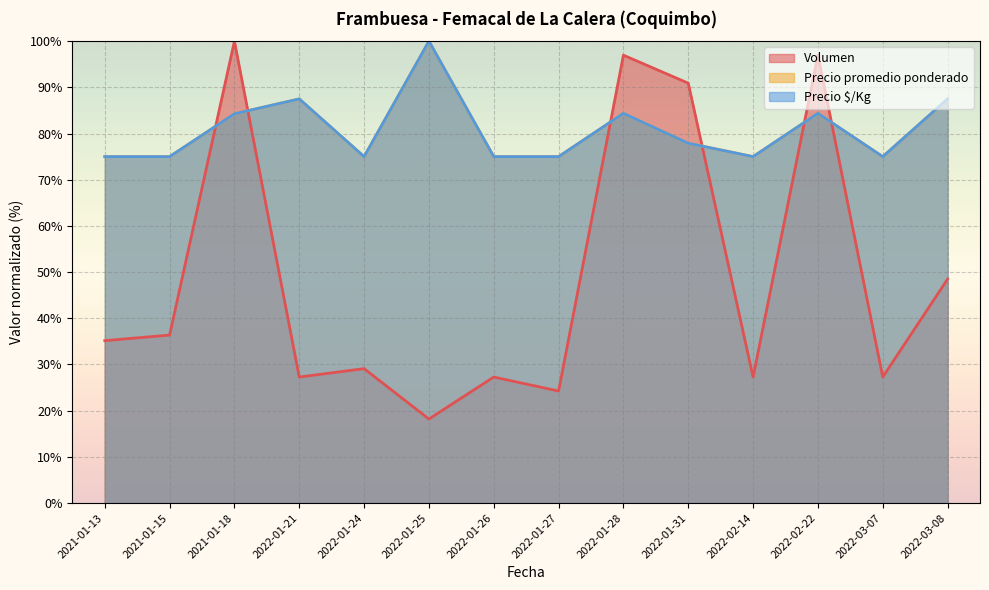

True or false: Precio $/Kg has more than 1 interior local peaks.

True